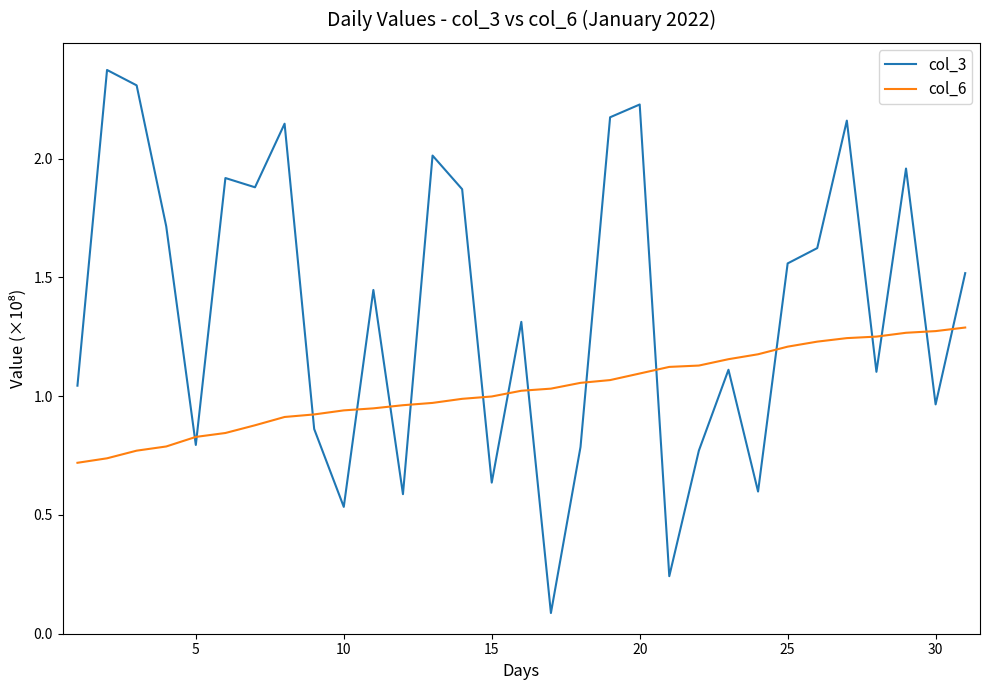

How many times do col_6 and col_3 cross each other?

16